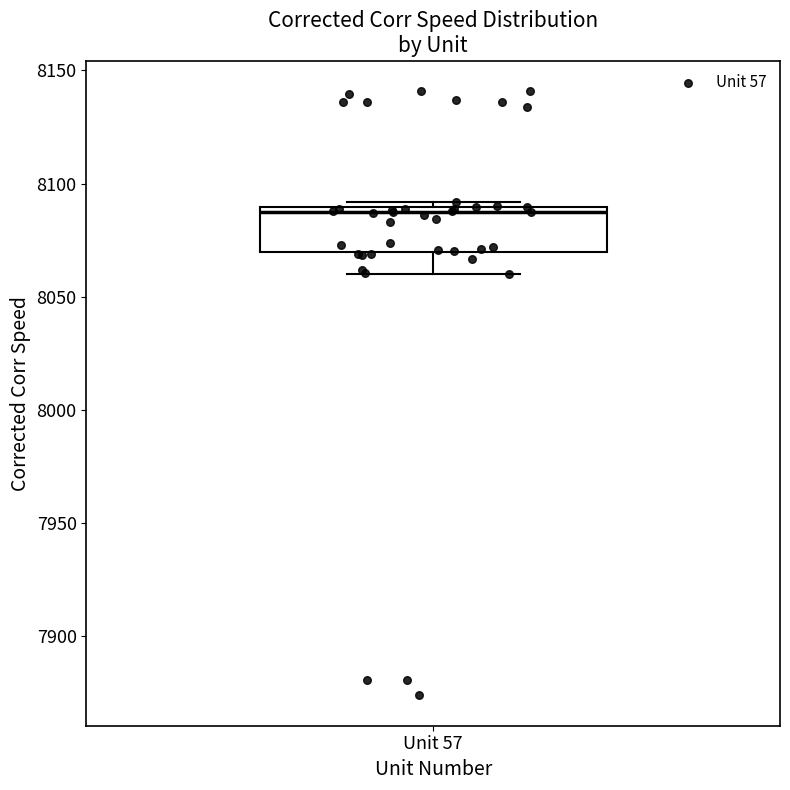

Where does the median line of the box for Unit 57 sit on the y-axis? The values are not printed on the chart, so give them approximately, as read against the axis.

8085